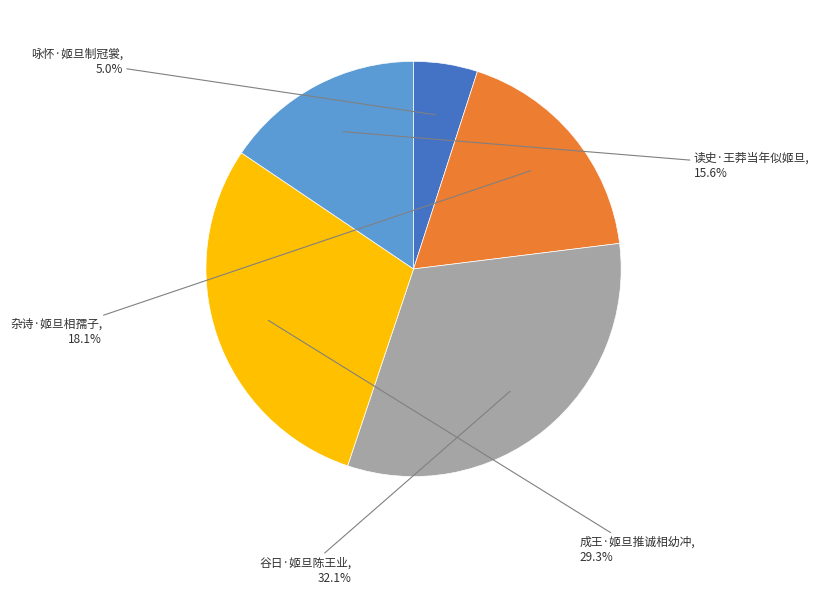

Is there any slice that represents more than half of the pie?

No